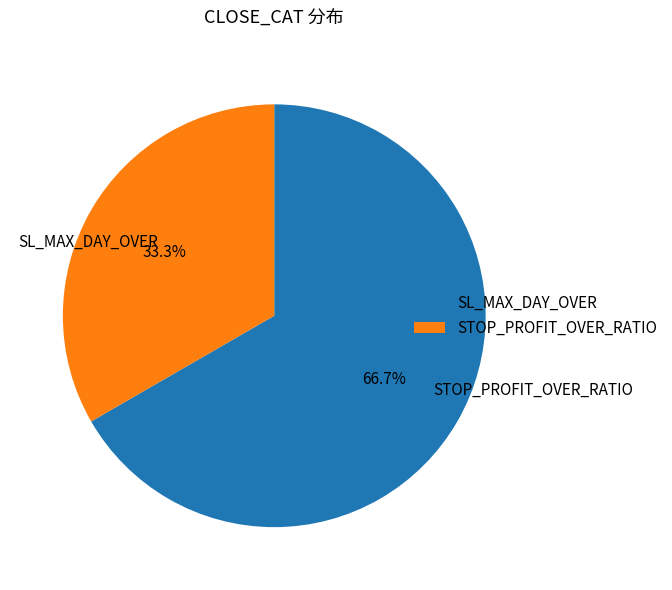

Approximately how many times larger is the value at STOP_PROFIT_OVER_RATIO compared to SL_MAX_DAY_OVER?

0.5